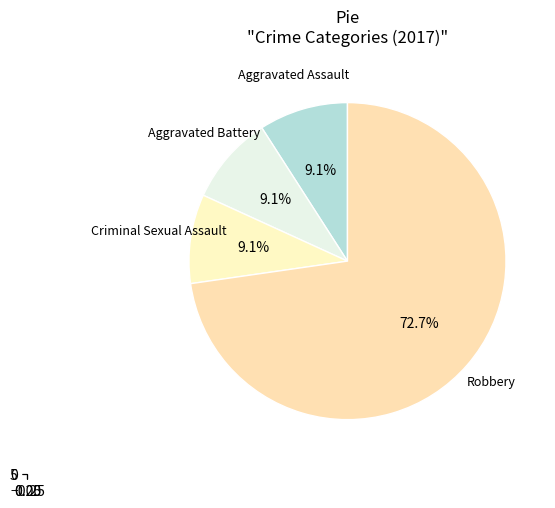

To the nearest percent, what is the difference between the largest and smallest slice percentages?

64%